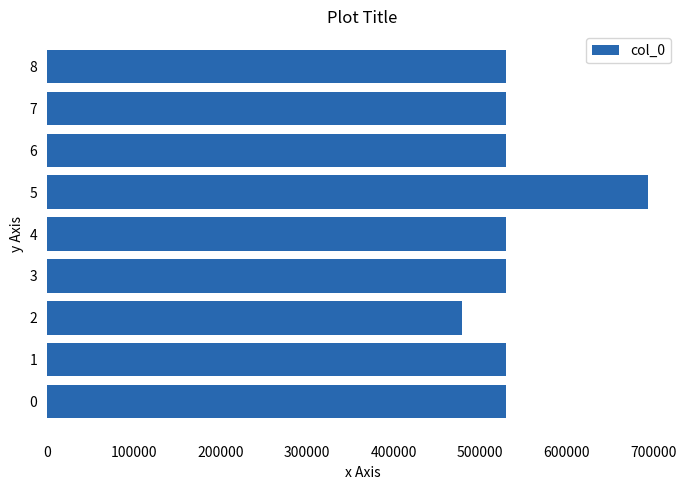

What is the difference between the maximum and minimum values?

214433